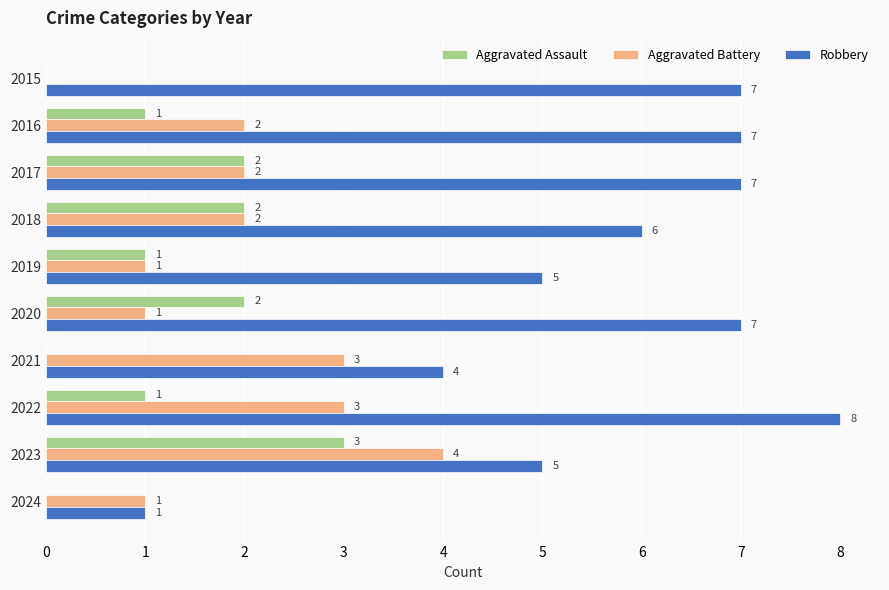

Which series has the largest range (max minus min)?

Robbery